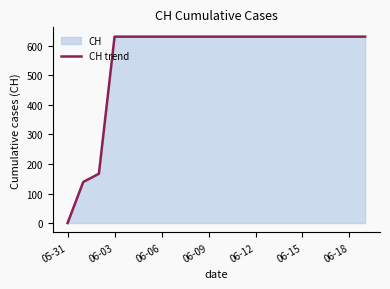

Which label corresponds to the smallest value in the chart?

05-31